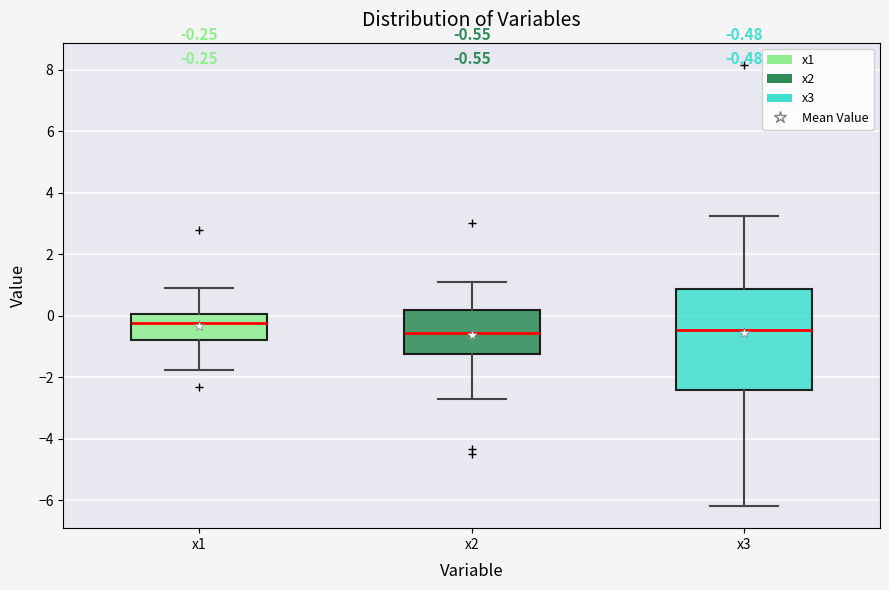

Comparing the boxes themselves (not the whiskers), which one is the tallest?

x3